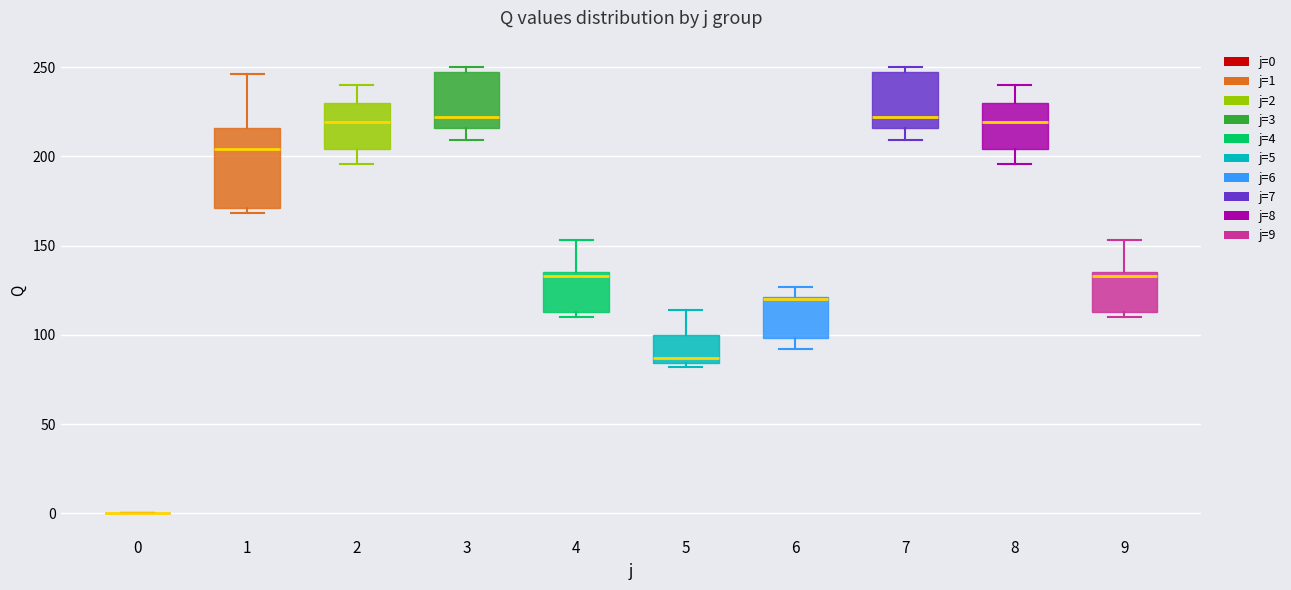

Which box is the tallest, from its lower edge to its upper edge?

1